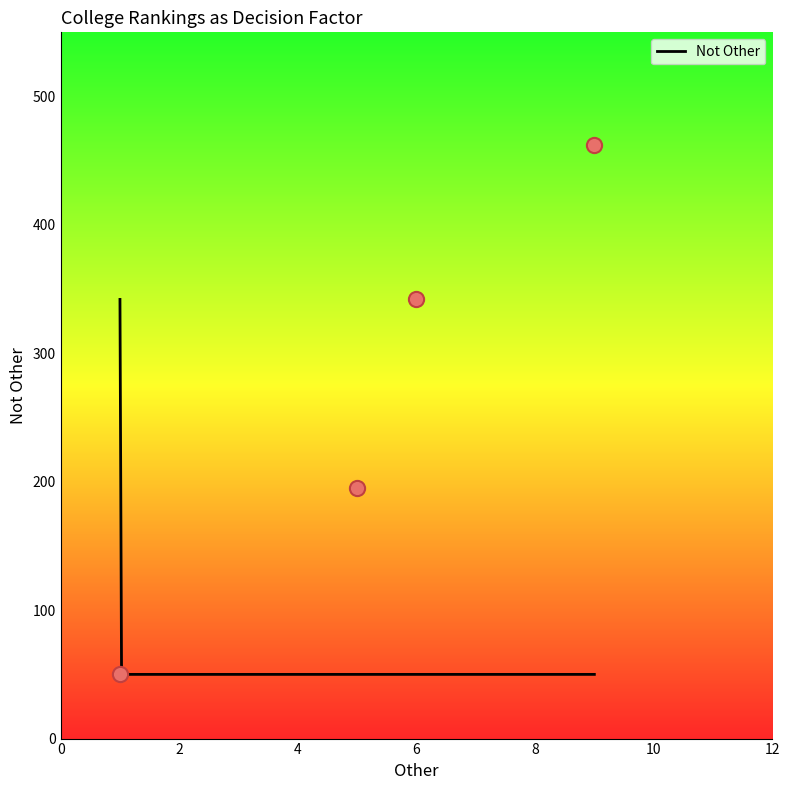

What is the change in value from 6 to 5?

-147